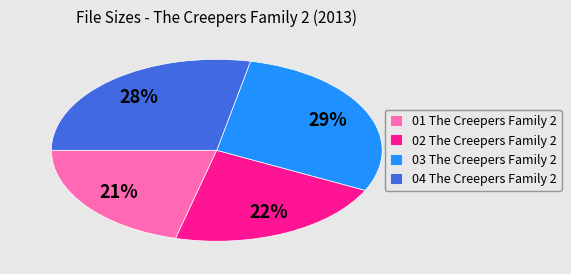

Combined, do 04 The Creepers Family 2 and 01 The Creepers Family 2 account for over 50%?

No